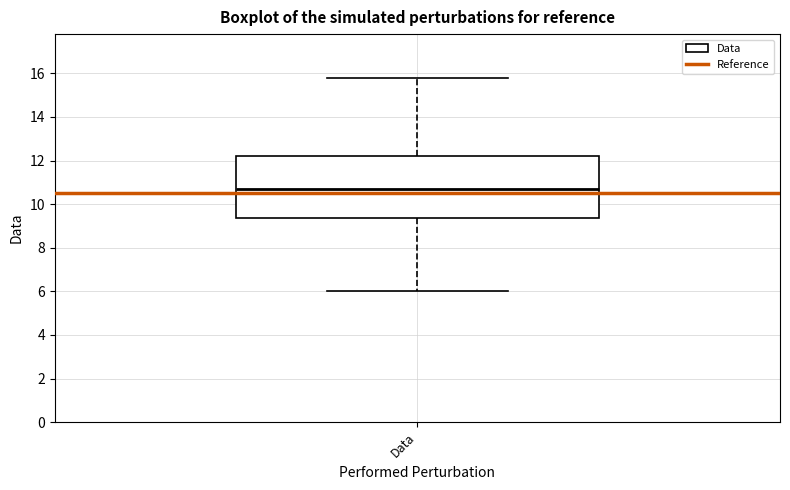

Transcribe this box plot: give where the median line is, the range the box spans, and where the two whiskers end, as read against the y-axis. The values are not printed on the chart, so give them approximately, as read against the axis.

median 10.8, box 9.4 to 12.2, whiskers 6.0 to 15.8